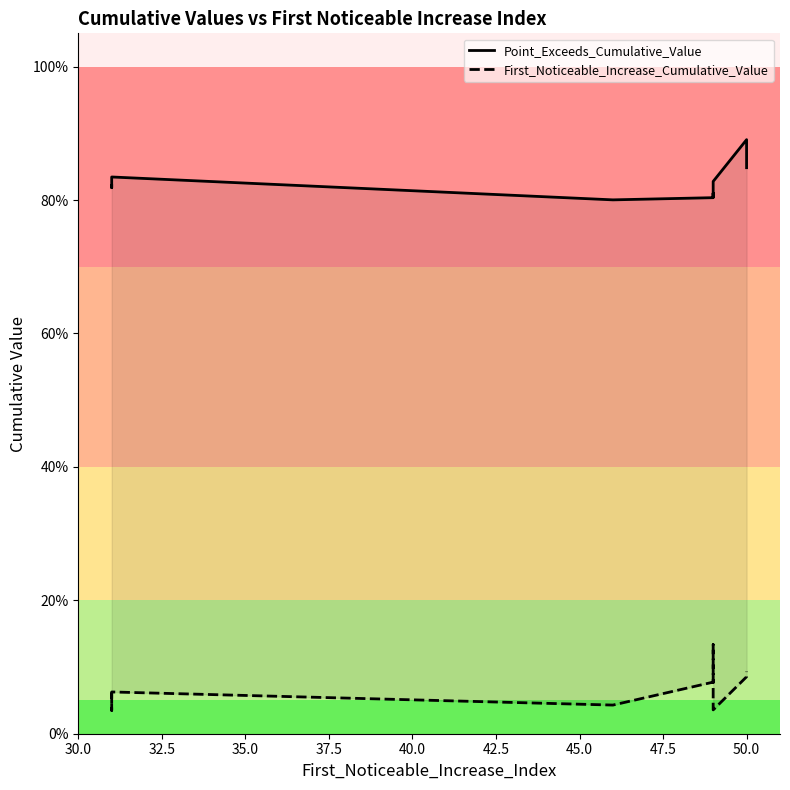

Is the value of First_Noticeable_Increase_Cumulative_Value at 50.0 greater than the value of Point_Exceeds_Cumulative_Value at 45.0?

No